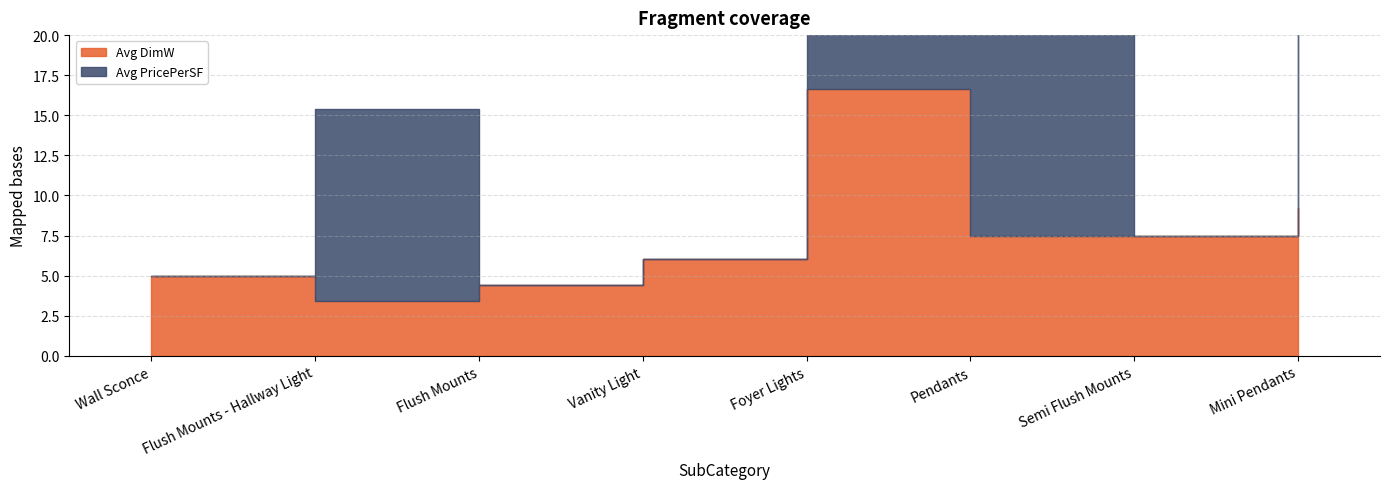

At which label does Avg PricePerSF reach its minimum?

Wall Sconce